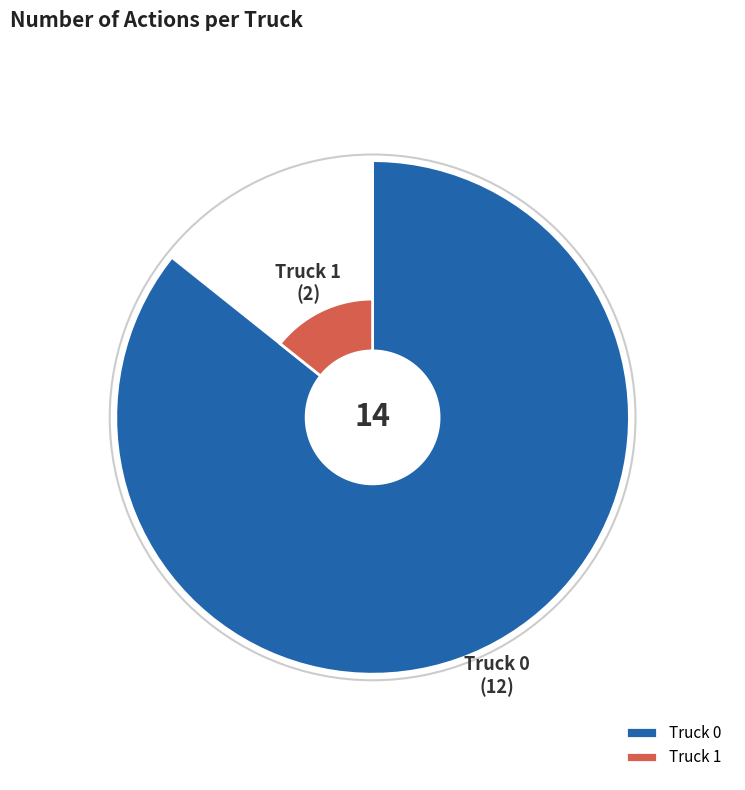

What is the change in value from Truck 0 to Truck 1?

-10